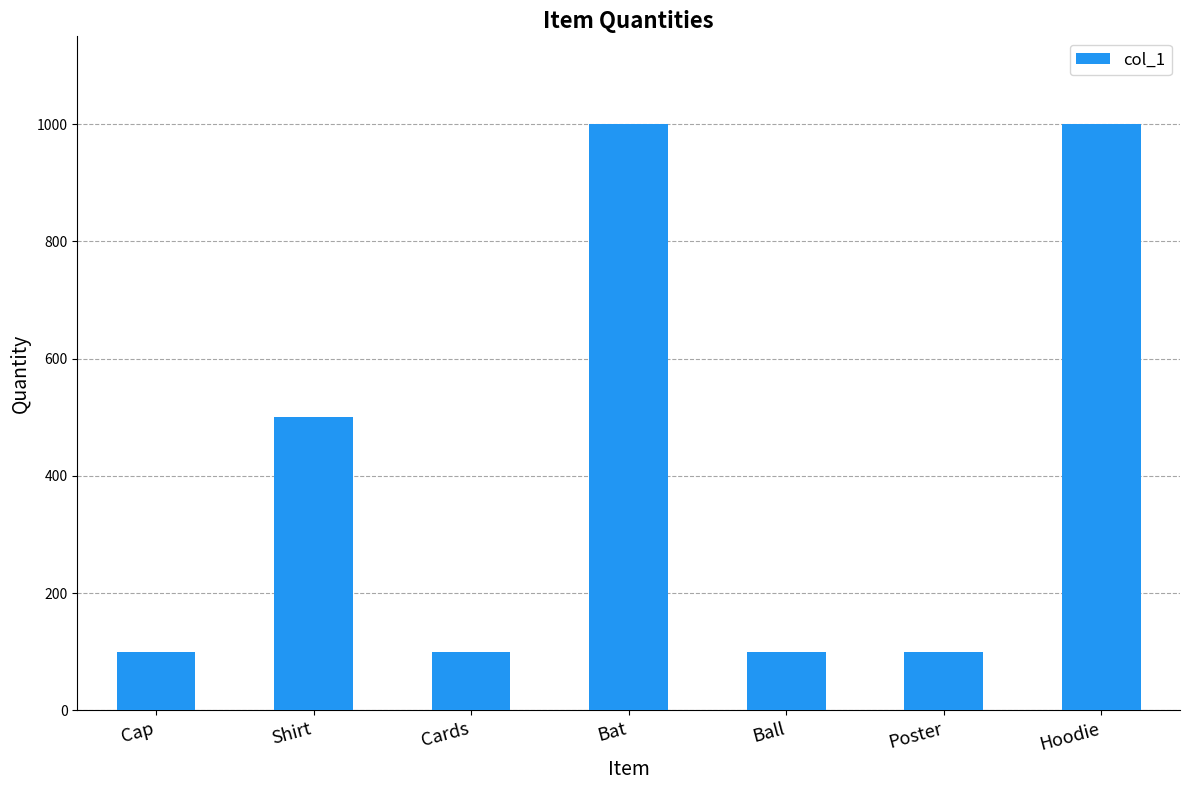

What is the sum of all values?

2900